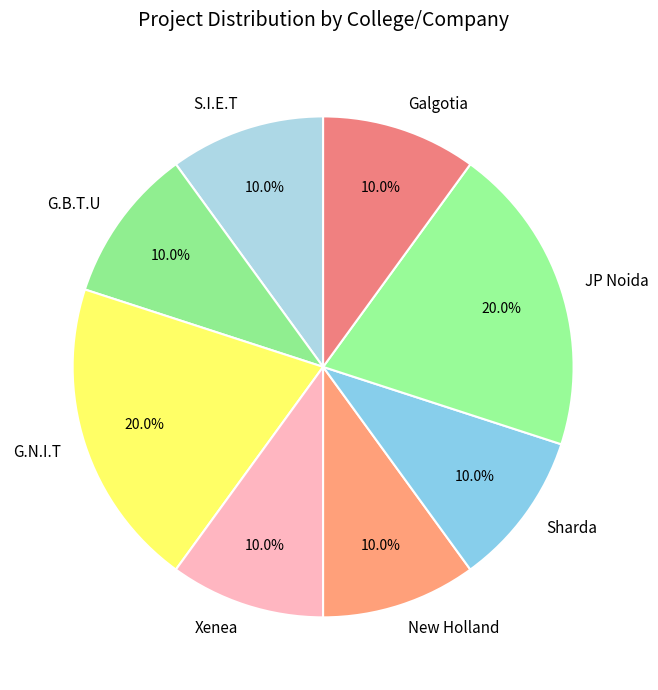

Approximately how many times larger is the value at G.N.I.T compared to JP Noida?

1.0